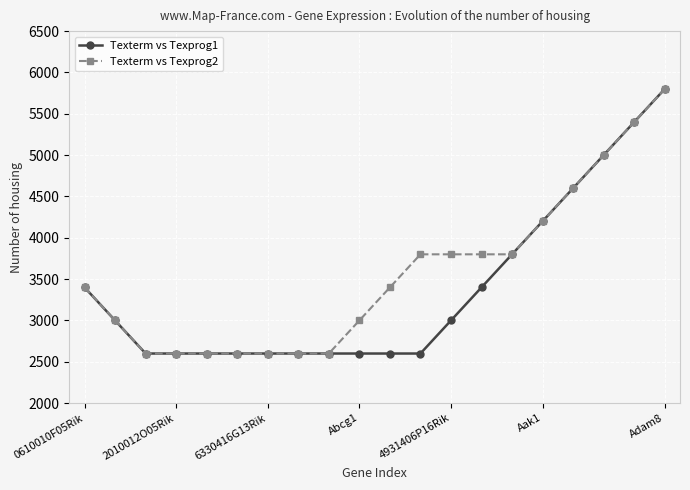

List the series in order of their overall mean, highest first.

Texterm vs Texprog2, Texterm vs Texprog1